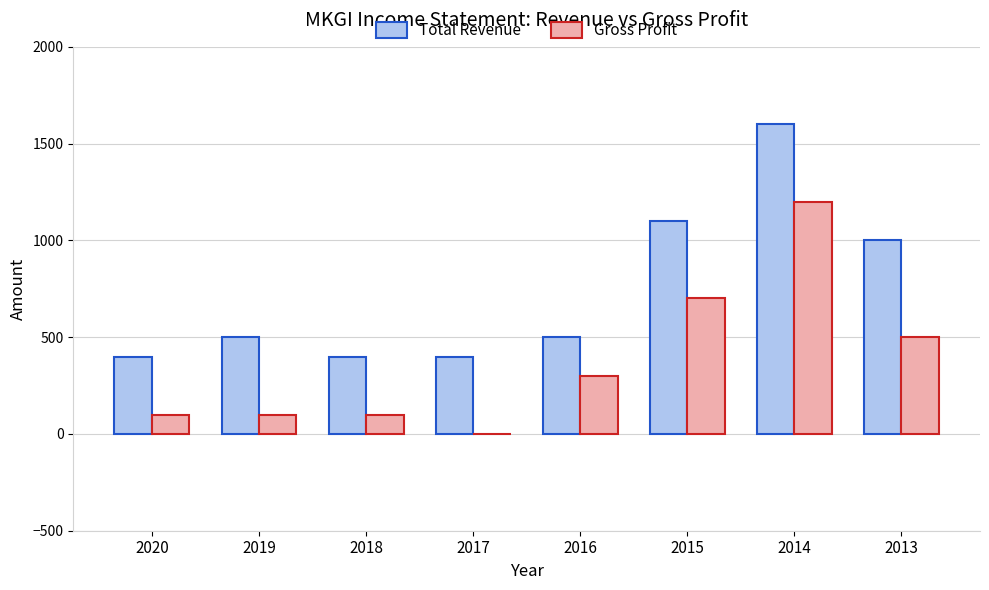

Reading right to left, extract all data points from this chart.

Total Revenue: 2013=1000	2014=1600	2015=1100	2016=500	2017=400	2018=400	2019=500	2020=400
Gross Profit: 2013=500	2014=1200	2015=700	2016=300	2017=0	2018=100	2019=100	2020=100